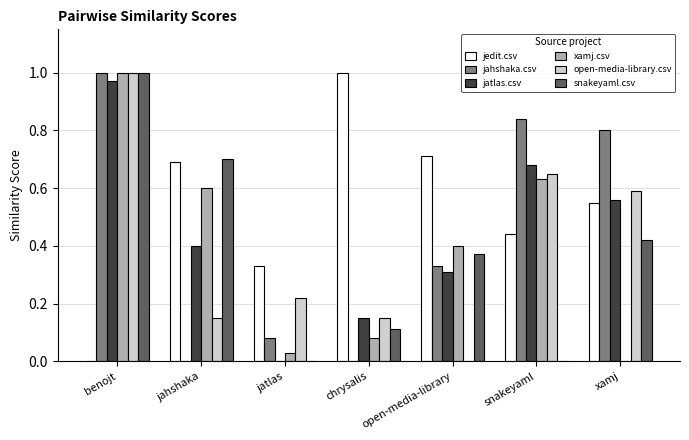

What is the sum of all jedit.csv values?

3.7